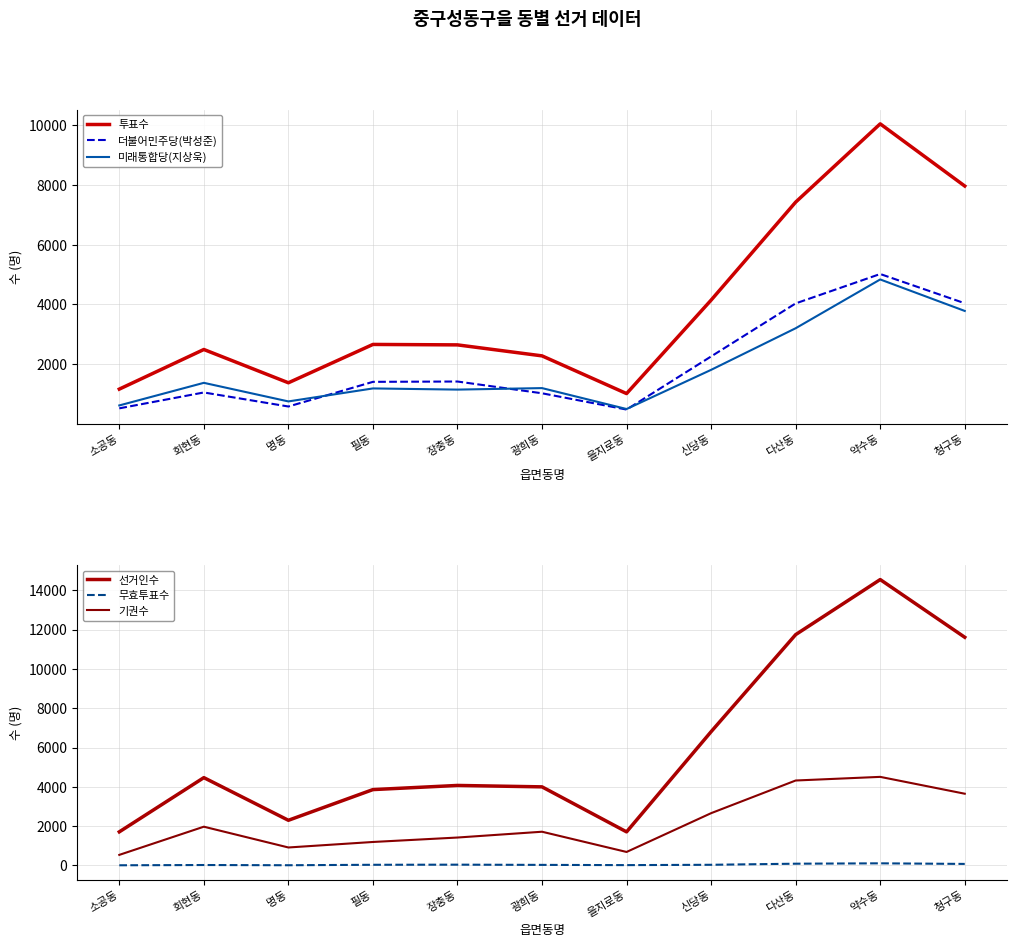

At which label does 미래통합당(지상욱) reach its minimum?

을지로동